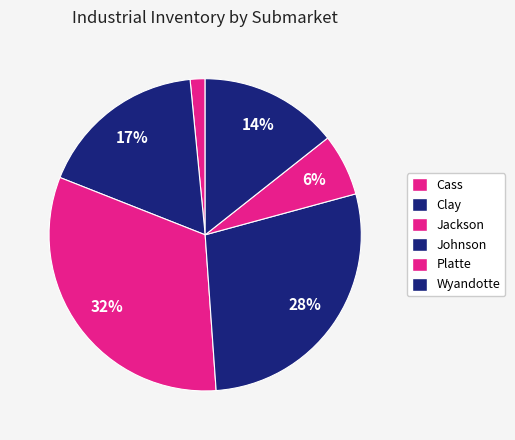

What is the change in value from Jackson to Johnson?

-11646583